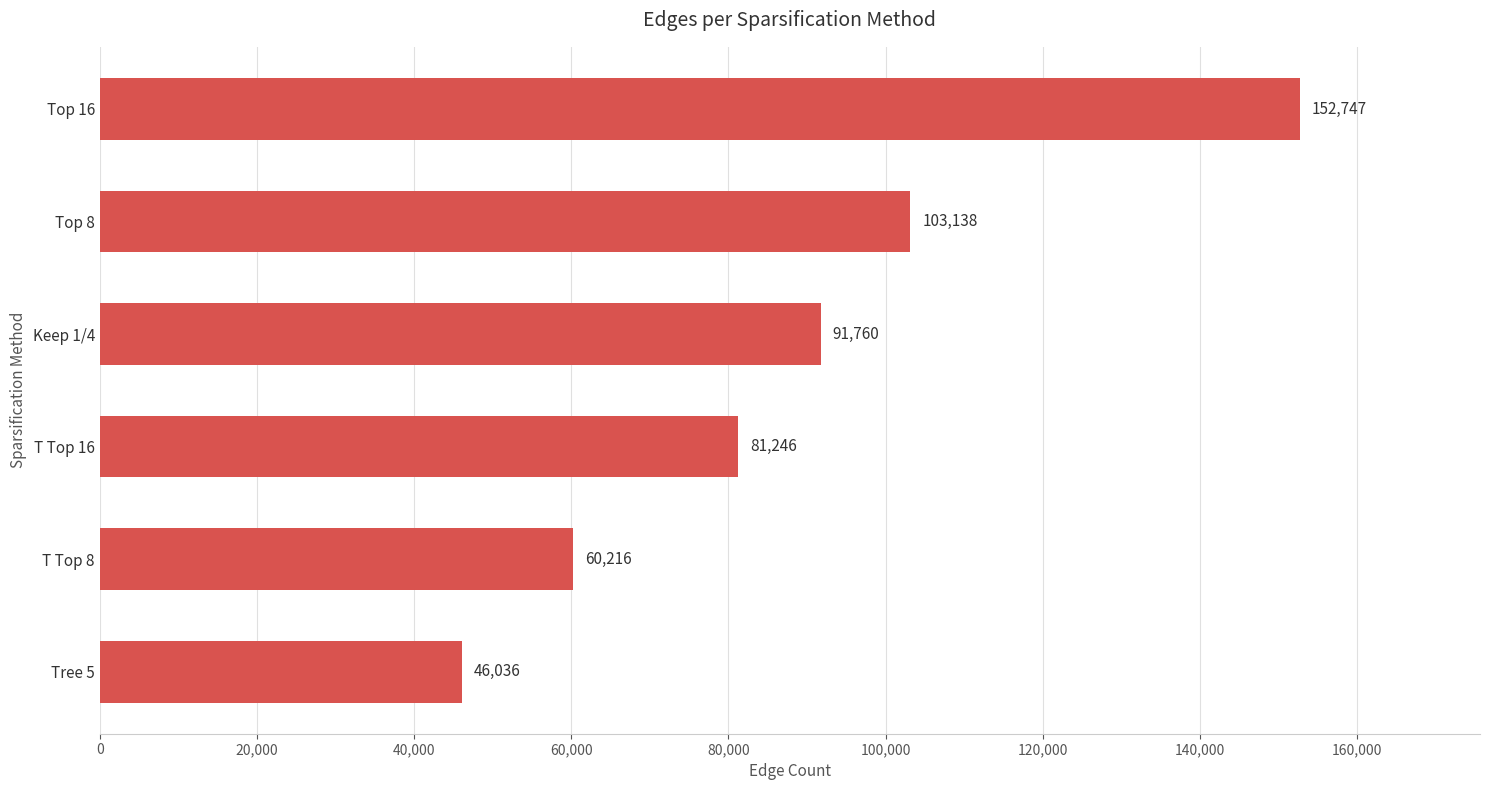

Rank the categories by value from lowest to highest.

Tree 5, T Top 8, T Top 16, Keep 1/4, Top 8, Top 16